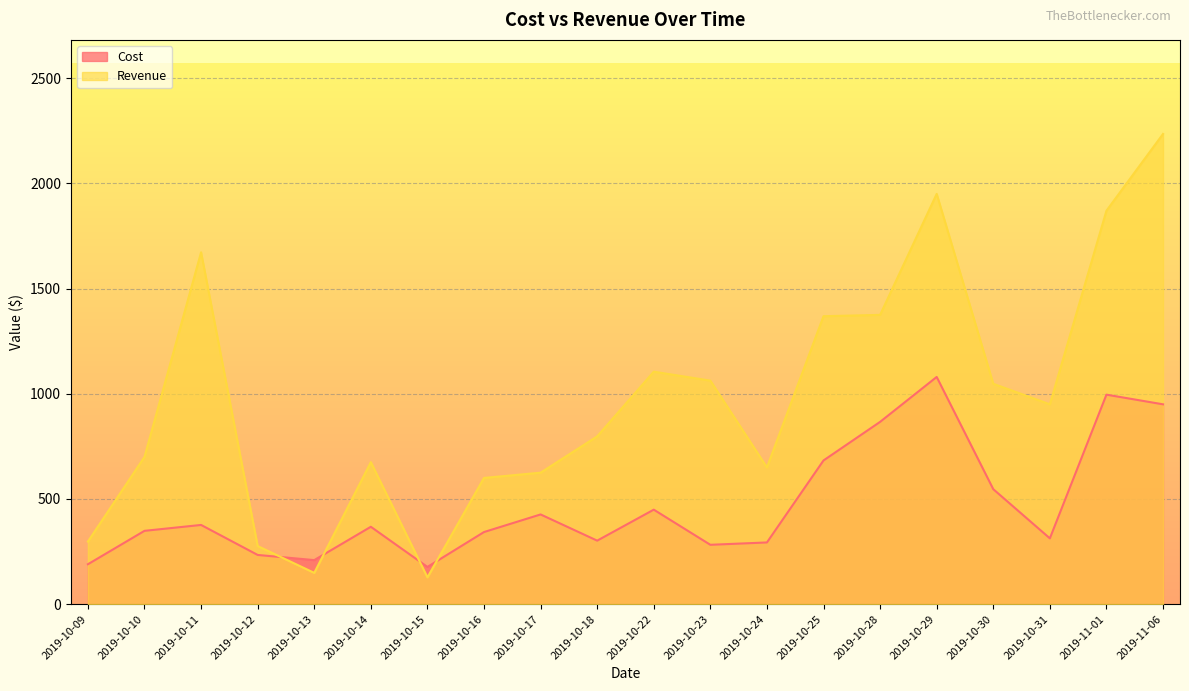

What are all the series names shown in the legend?

Cost, Revenue